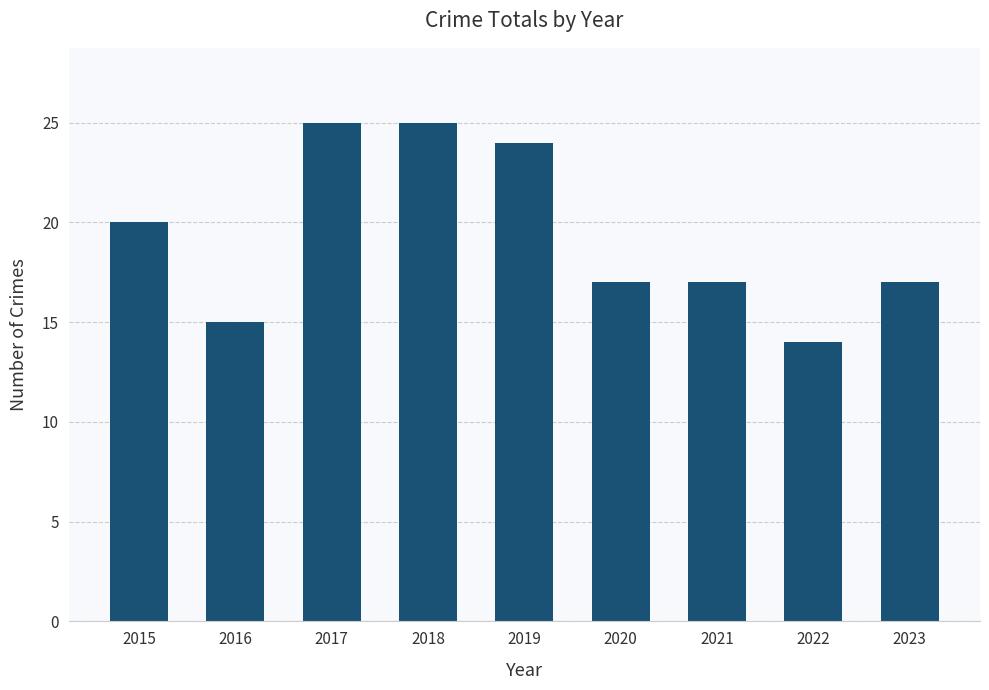

What is the minimum value shown in the chart?

14